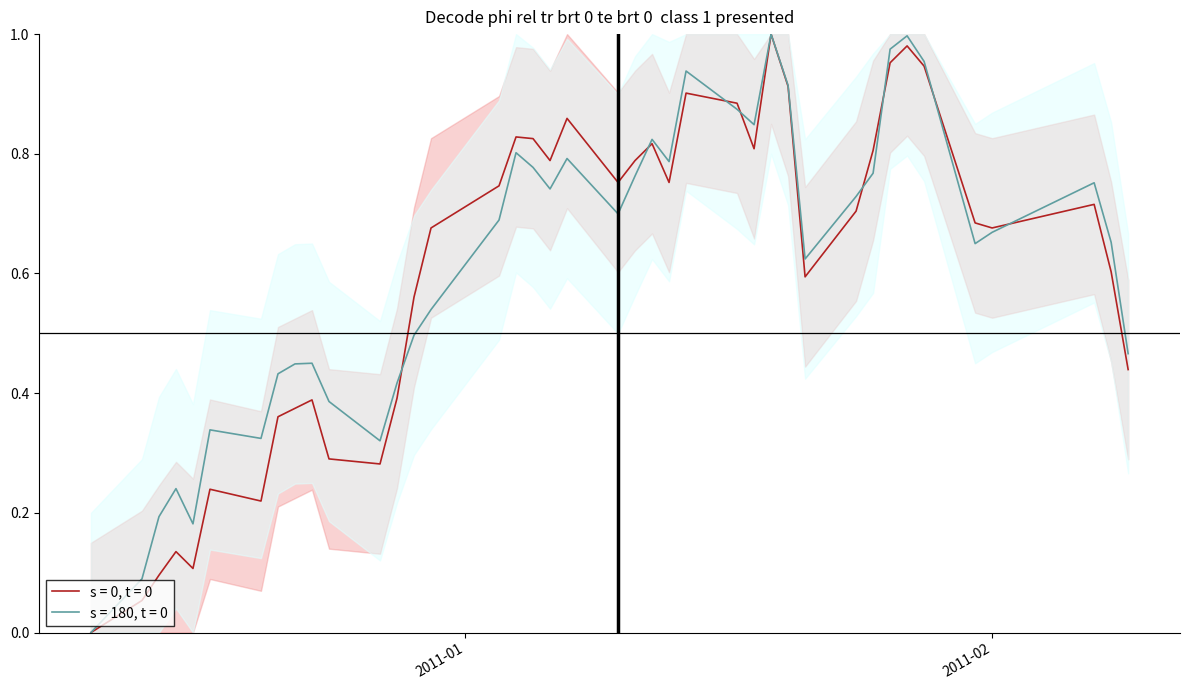

Which series has the largest total across all categories?

SPOT_PRICE